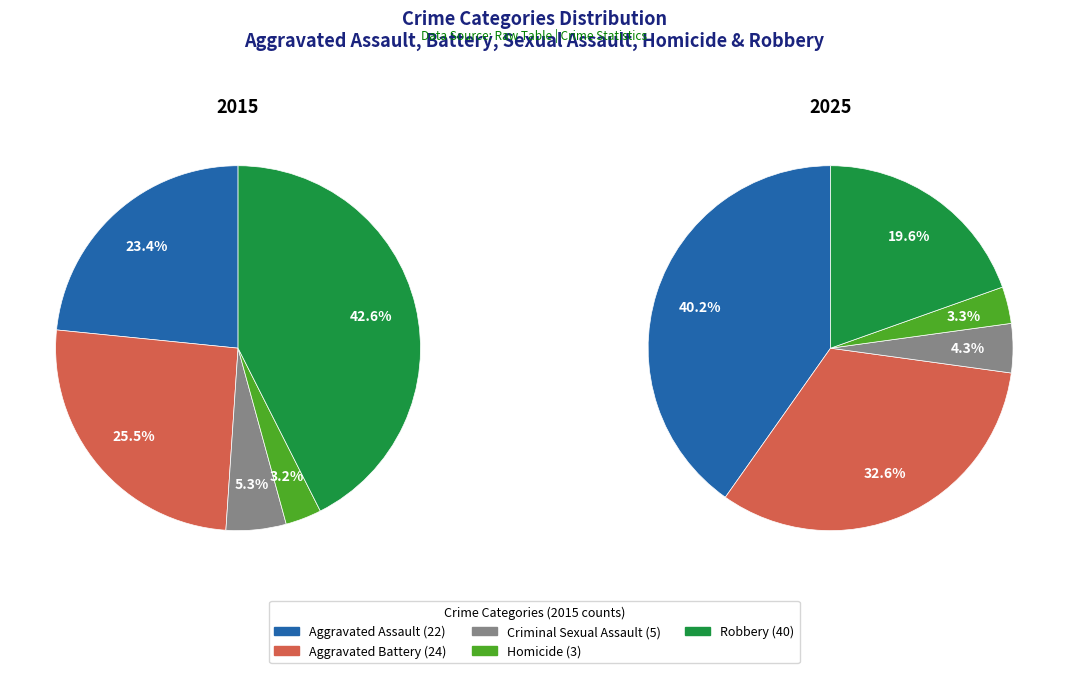

Rank the categories by value from lowest to highest.

Homicide, Criminal Sexual Assault, Aggravated Assault, Aggravated Battery, Robbery